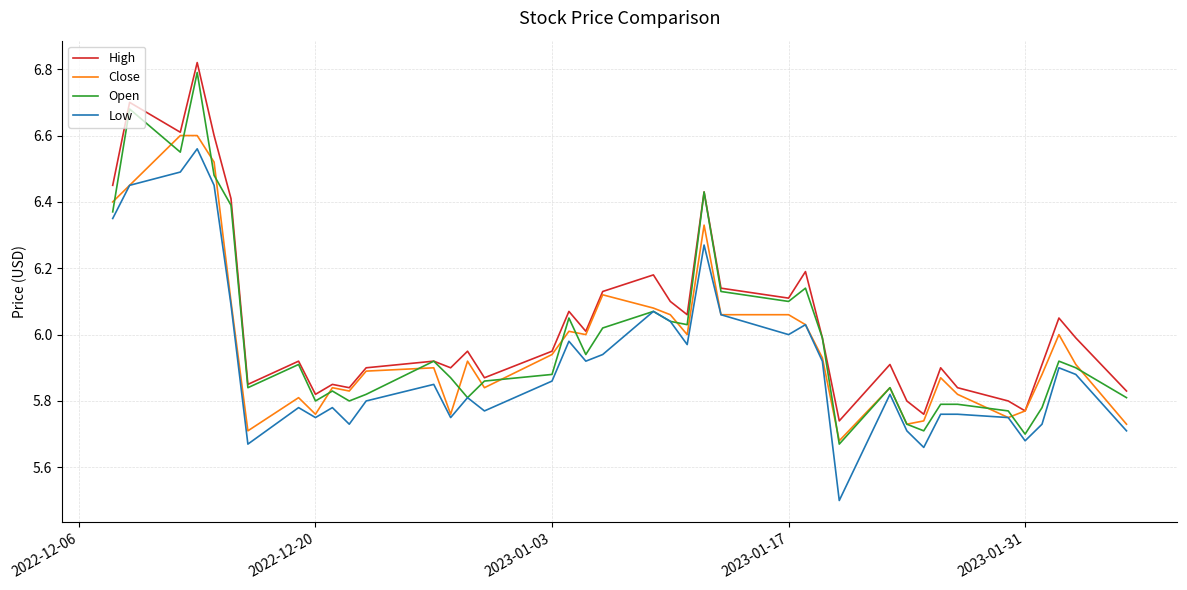

Which series has the largest range (max minus min)?

Open